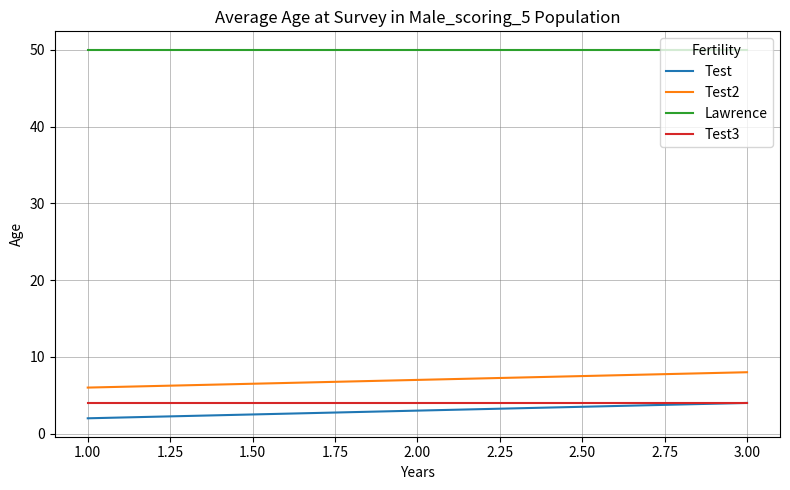

Is the value of Lawrence at 3.00 greater than the value of Test2 at 1.00?

Yes